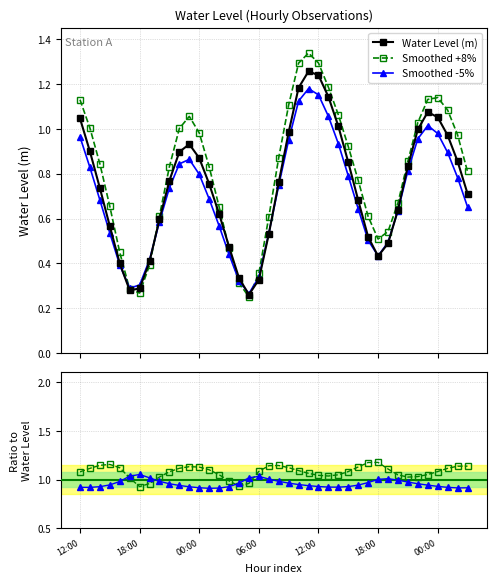

How many intersections are there between Smoothed -5% / WL and Water Level (m)?

7